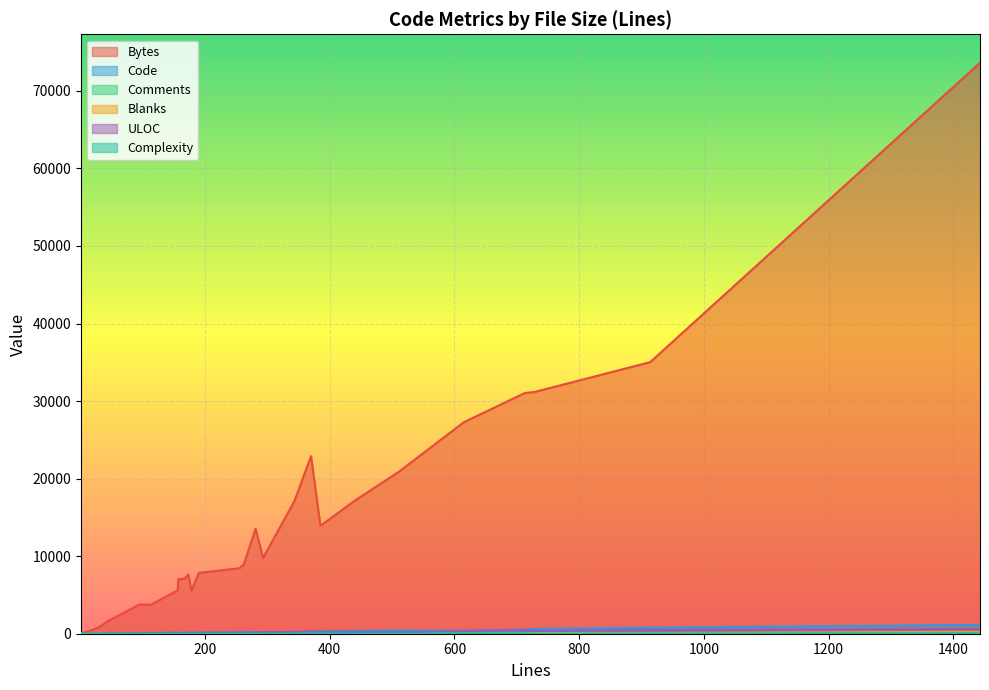

True or false: Bytes and Comments intersect in this chart.

False